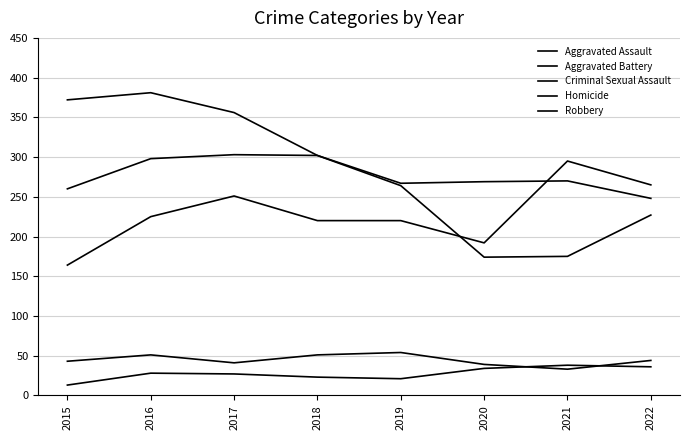

Which series has the widest spread of values?

Robbery